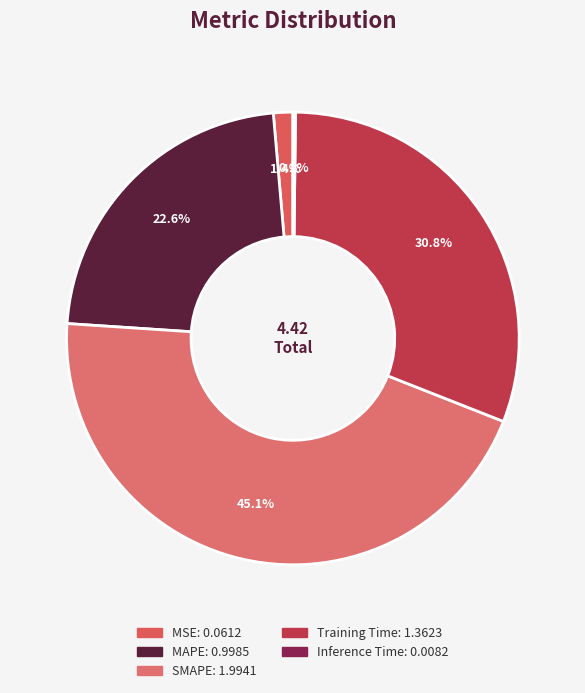

What is the change in value from SMAPE to Inference Time?

-2.0